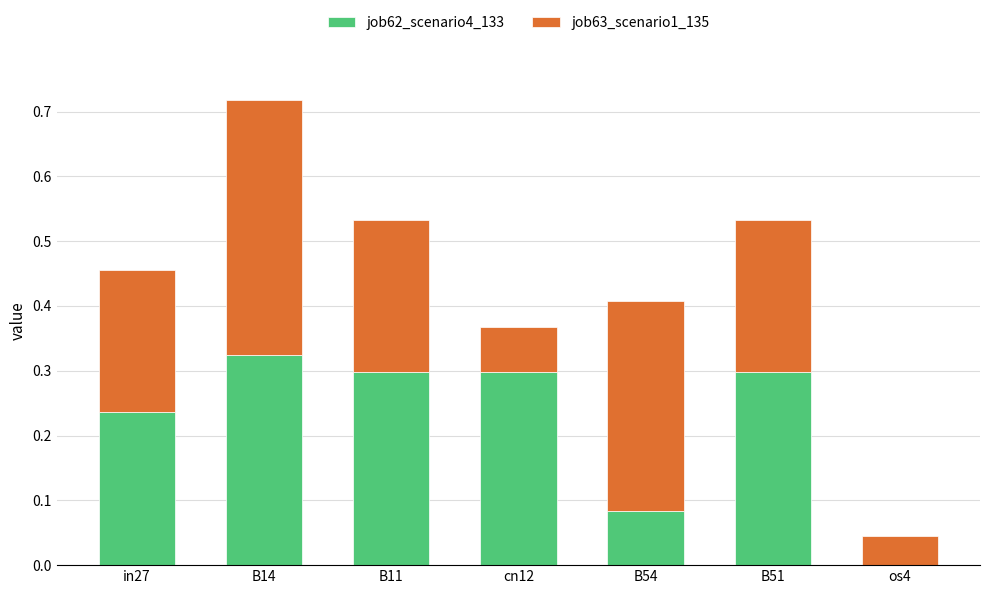

What is the sum of the job62_scenario4_133 values at B11 and cn12?

0.6